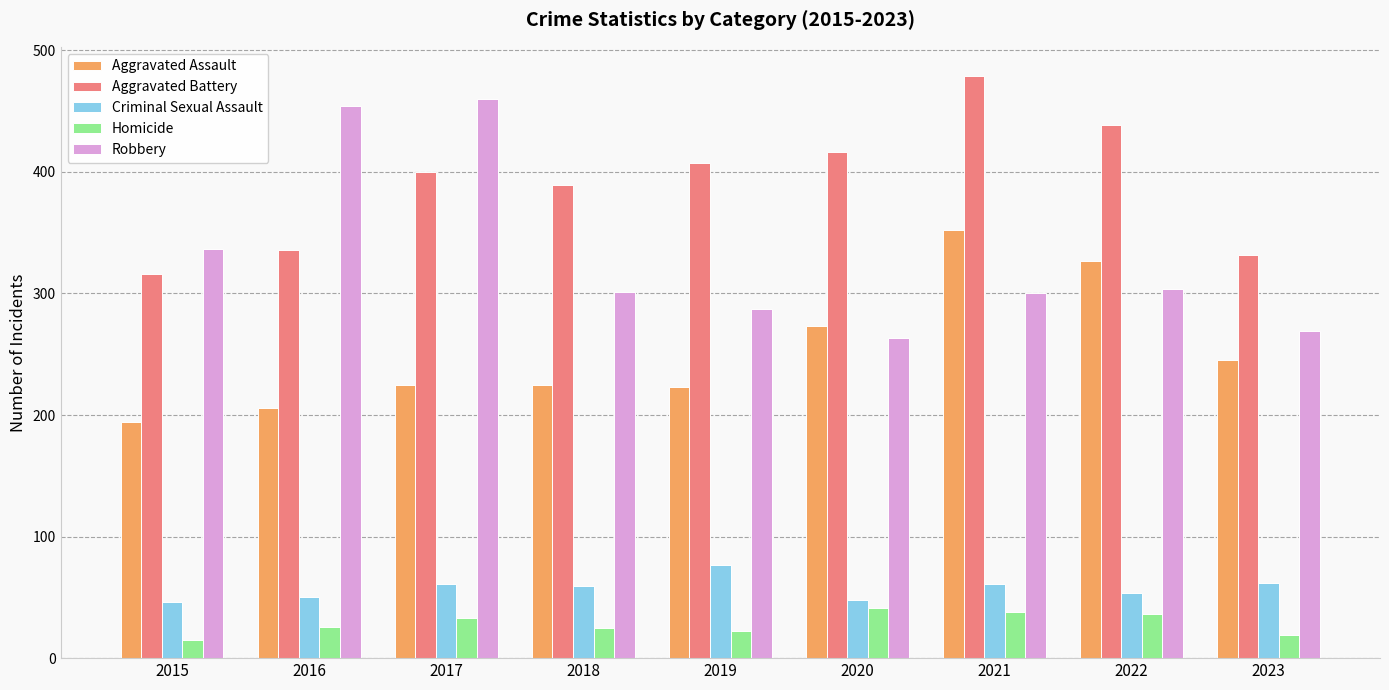

Does the chart contain any negative values?

No